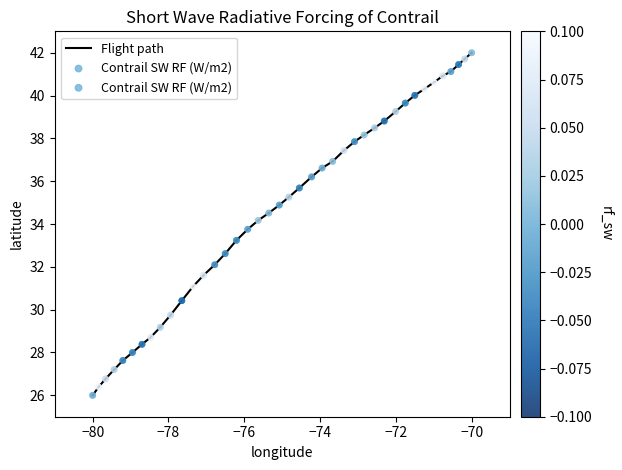

What is the maximum value shown in the chart?

42.0